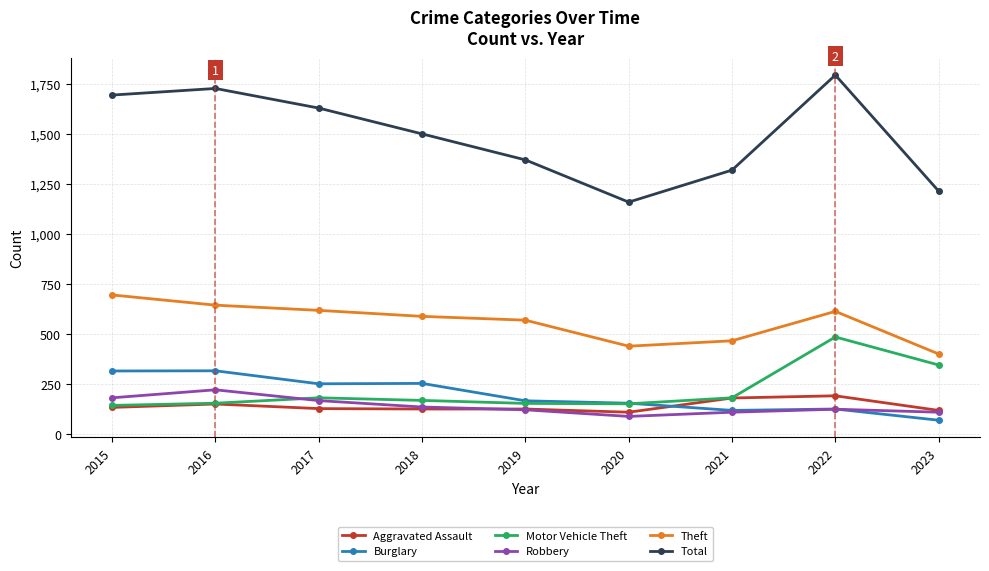

True or false: Total and Aggravated Assault intersect in this chart.

False